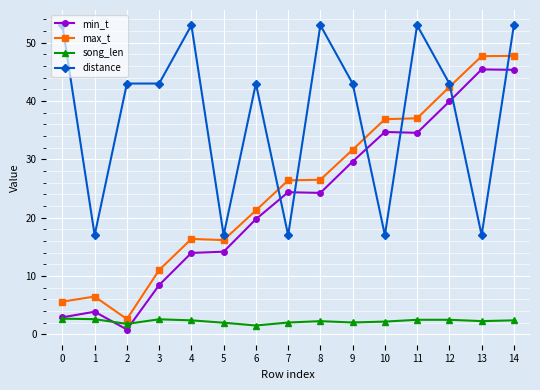

List the series in order of their peak value, highest first.

distance, max_t, min_t, song_len